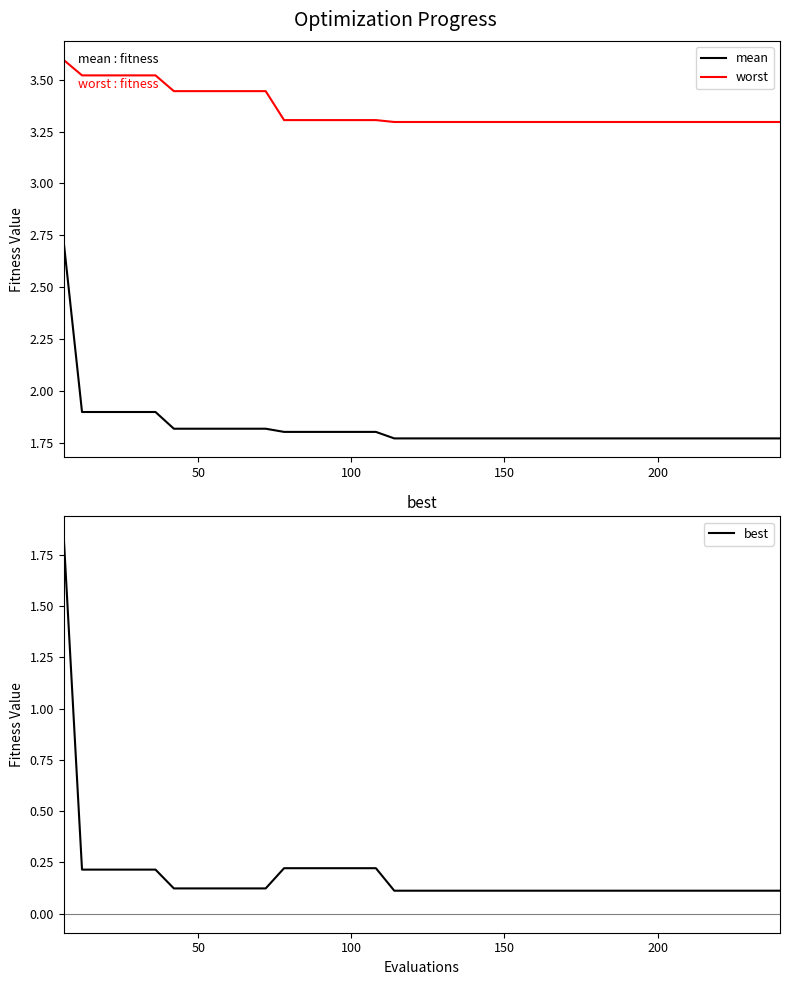

True or false: best has more than 1 points higher than both neighbors.

False